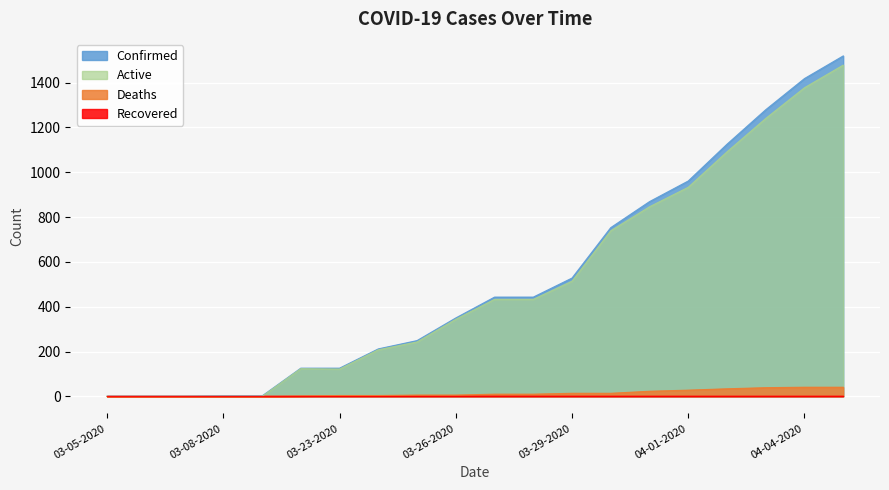

Which series changed the most between 03-27-2020 and 04-02-2020?

Confirmed